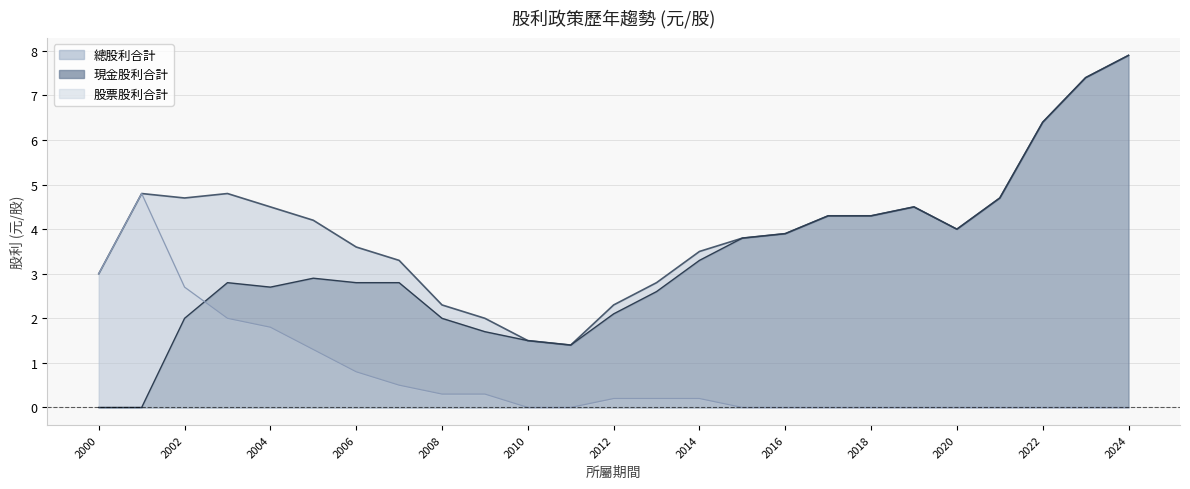

Which series has the largest total across all categories?

總股利合計